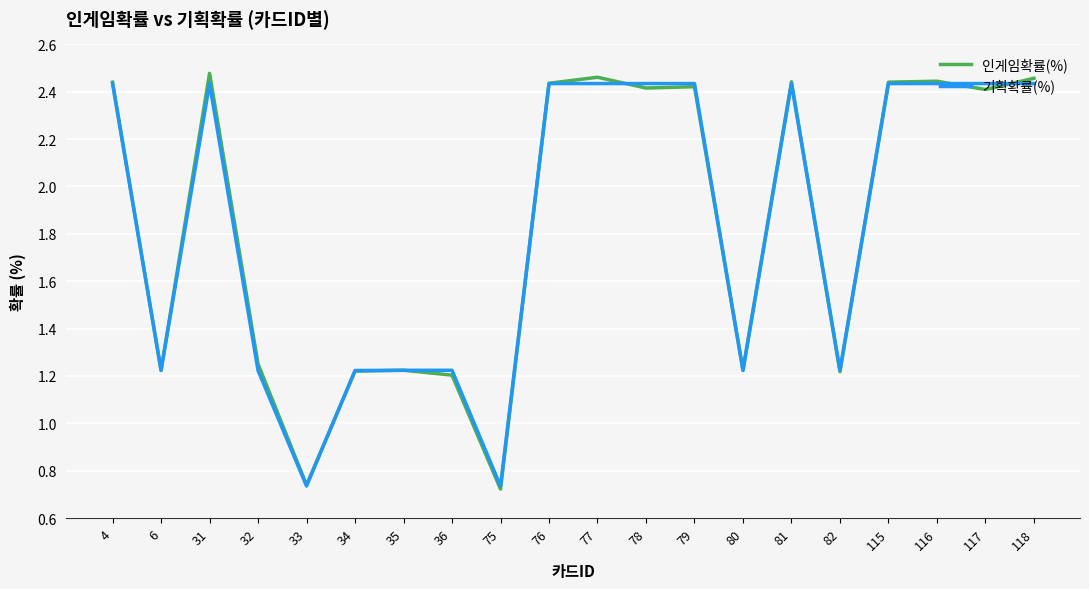

How many 기획확률(%) values are between 1 and 2?

7